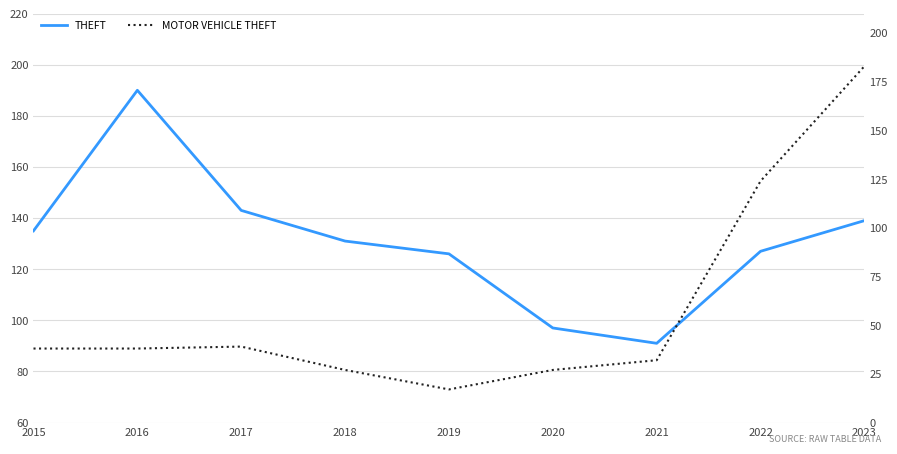

Between which two adjacent categories do THEFT and MOTOR VEHICLE THEFT first intersect?

2022 and 2023